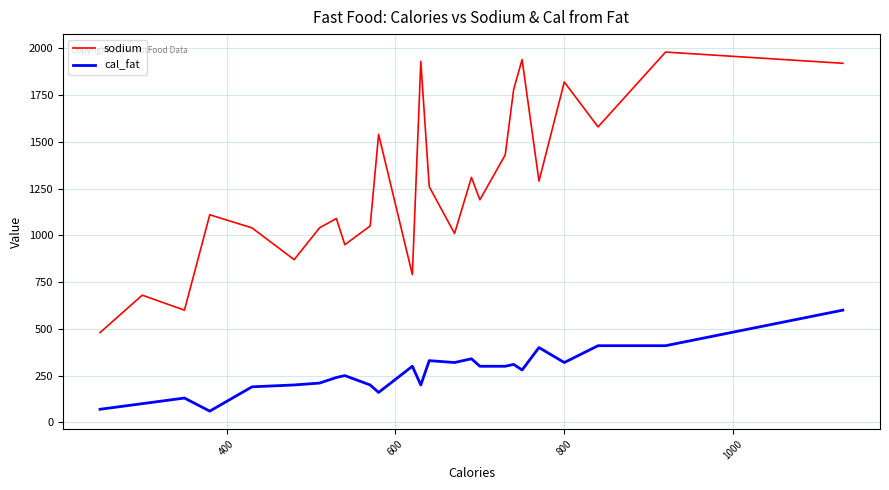

Rank the series by their average value, from highest to lowest.

sodium, cal_fat